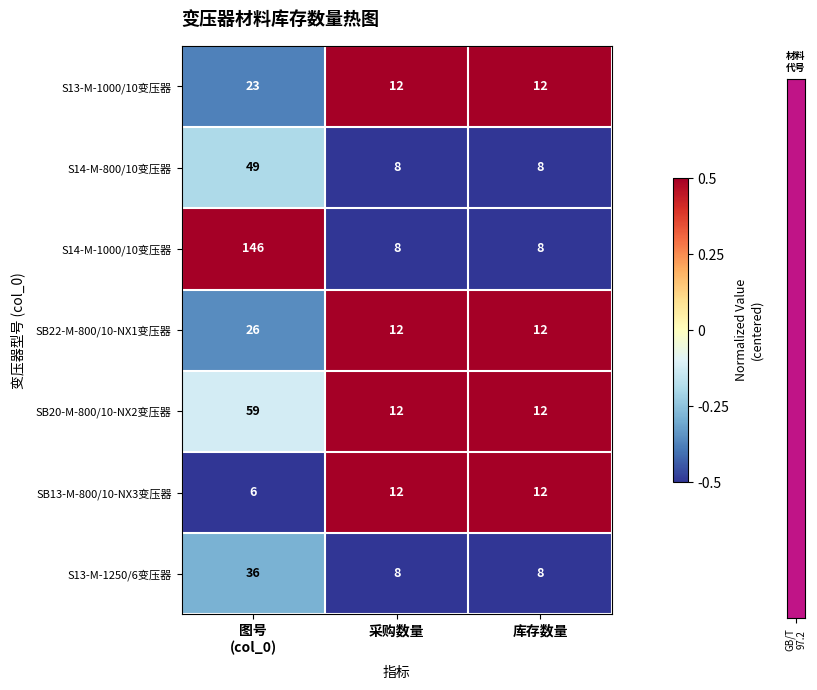

Which series has the largest total across all categories?

S14-M-1000/10变压器